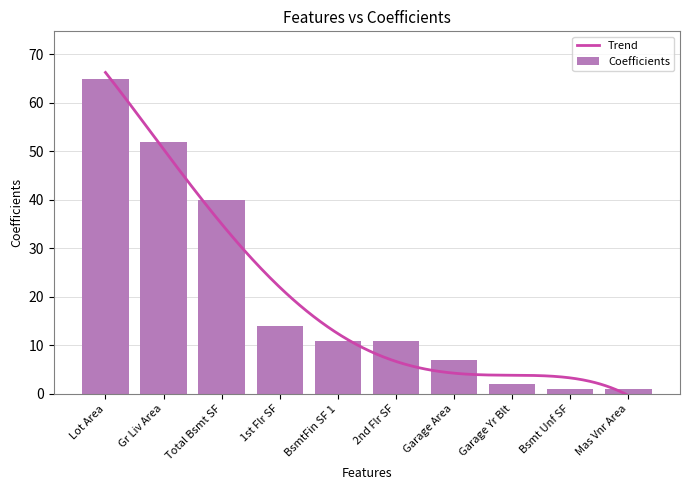

Which label corresponds to the smallest value in the chart?

Bsmt Unf SF